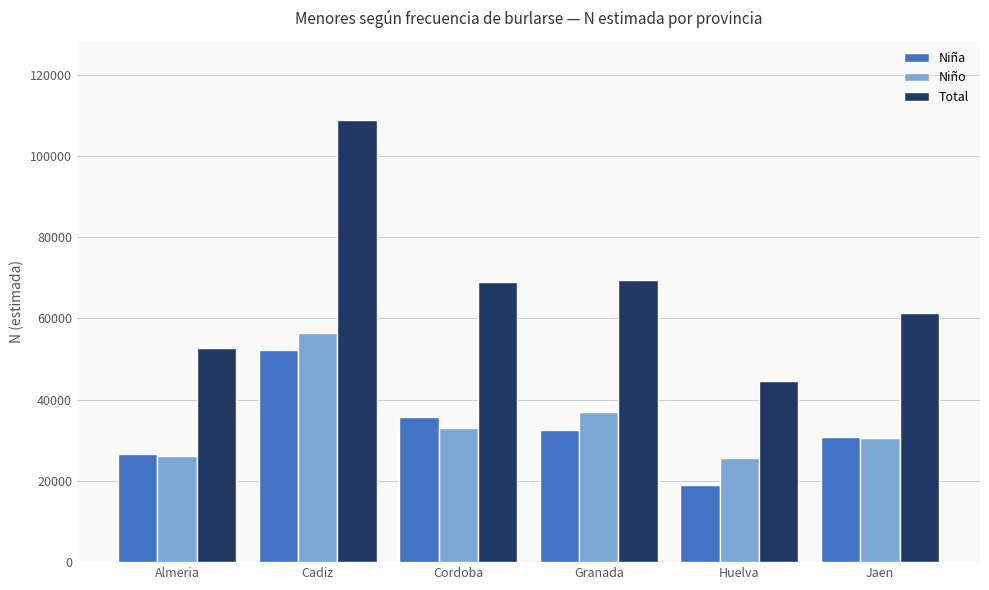

Is the value of Niña at Huelva greater than the value of Total at Cordoba?

No